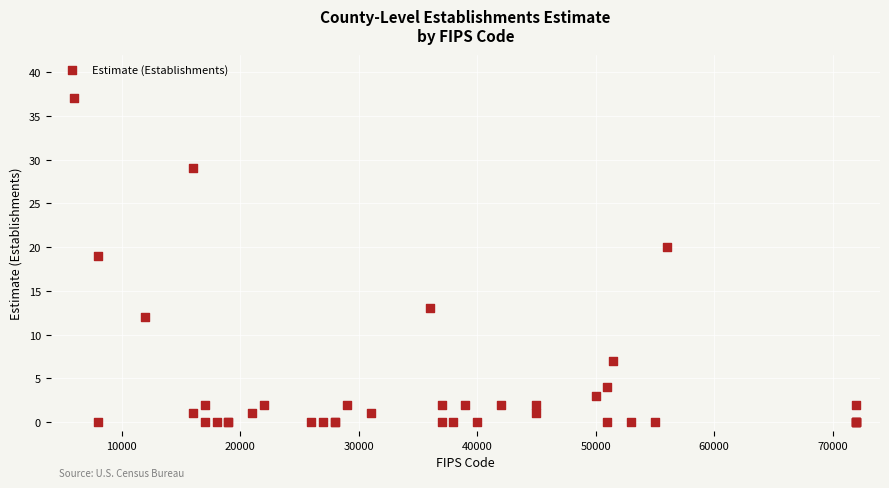

What Y value in the scatter plot is closest to 18?

19